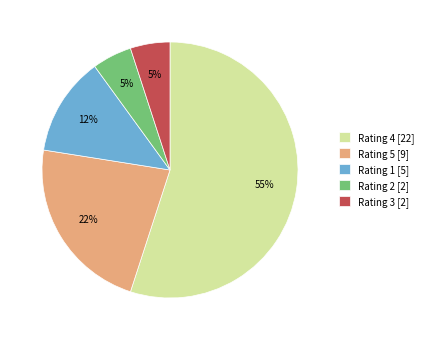

To the nearest percent, what is the average slice percentage?

20%